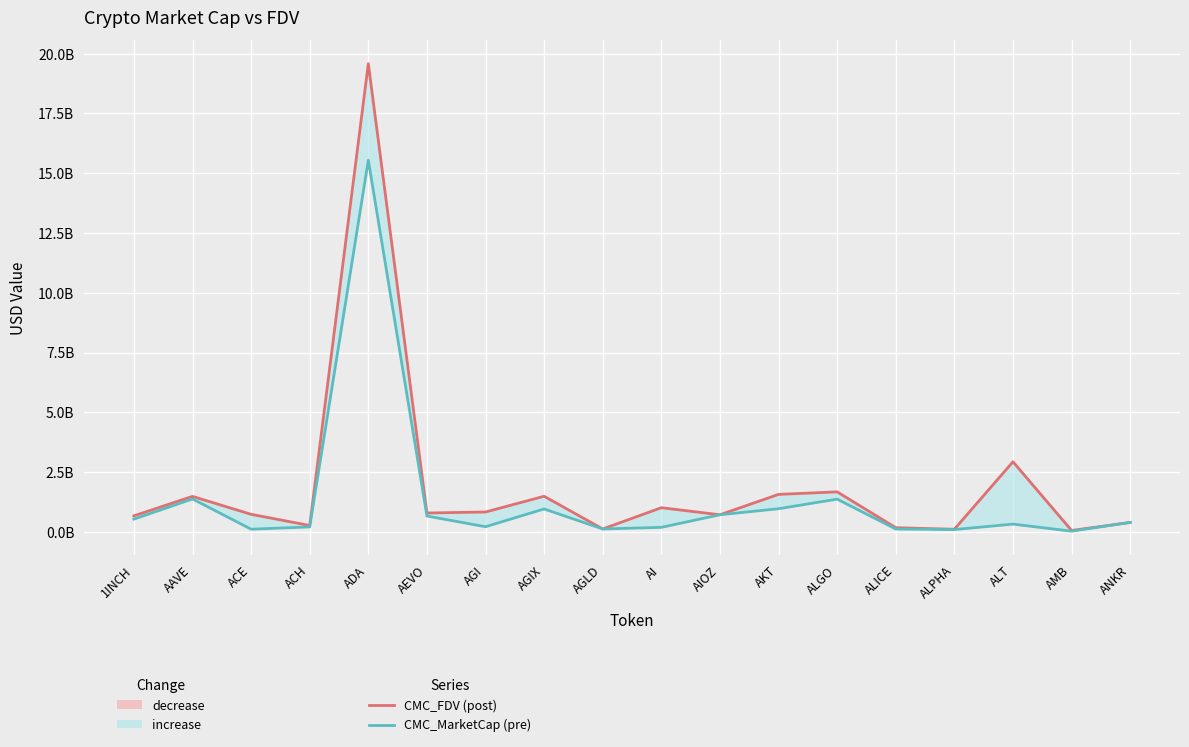

What is the approximate value of CMC_MarketCap at ACE, to the nearest 10?

109406190